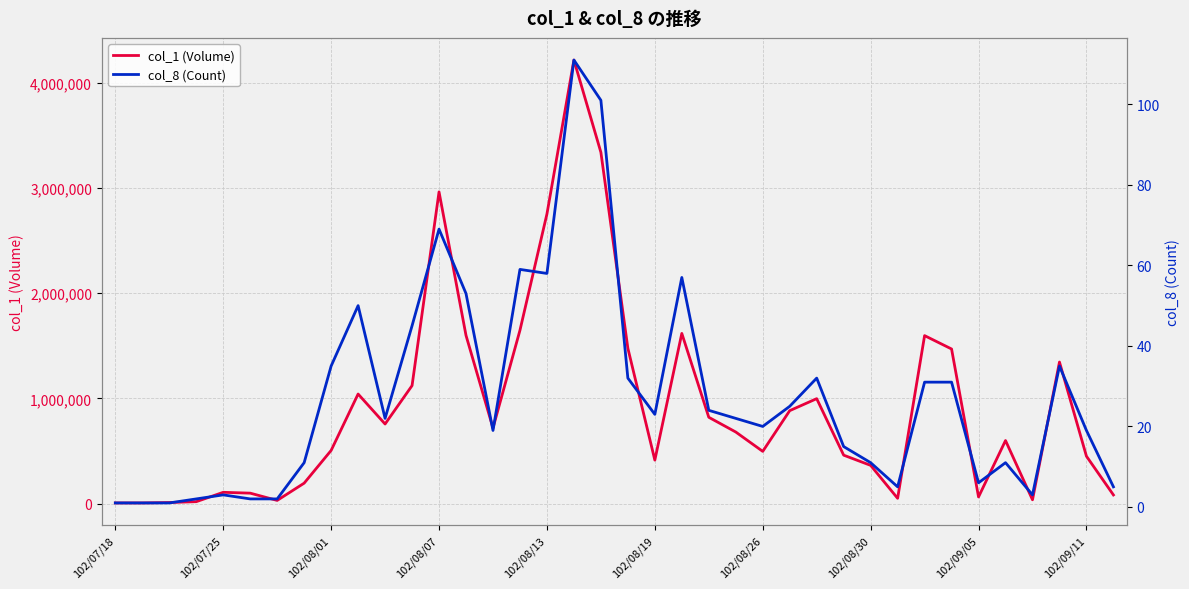

Does the chart display data point markers on the line(s)?

No